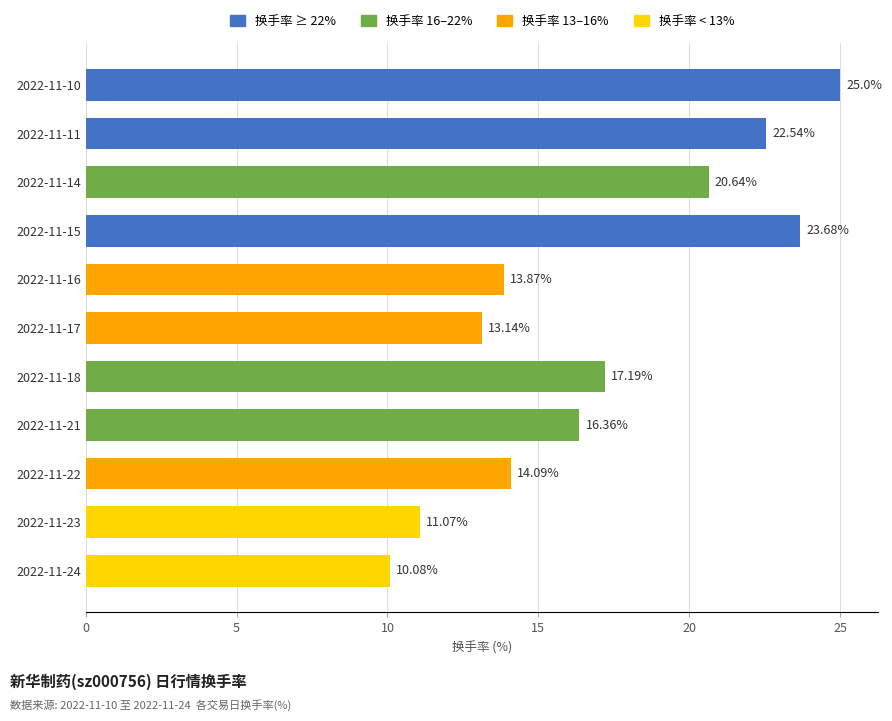

Which has a higher value, 2022-11-18 or 2022-11-21?

2022-11-18